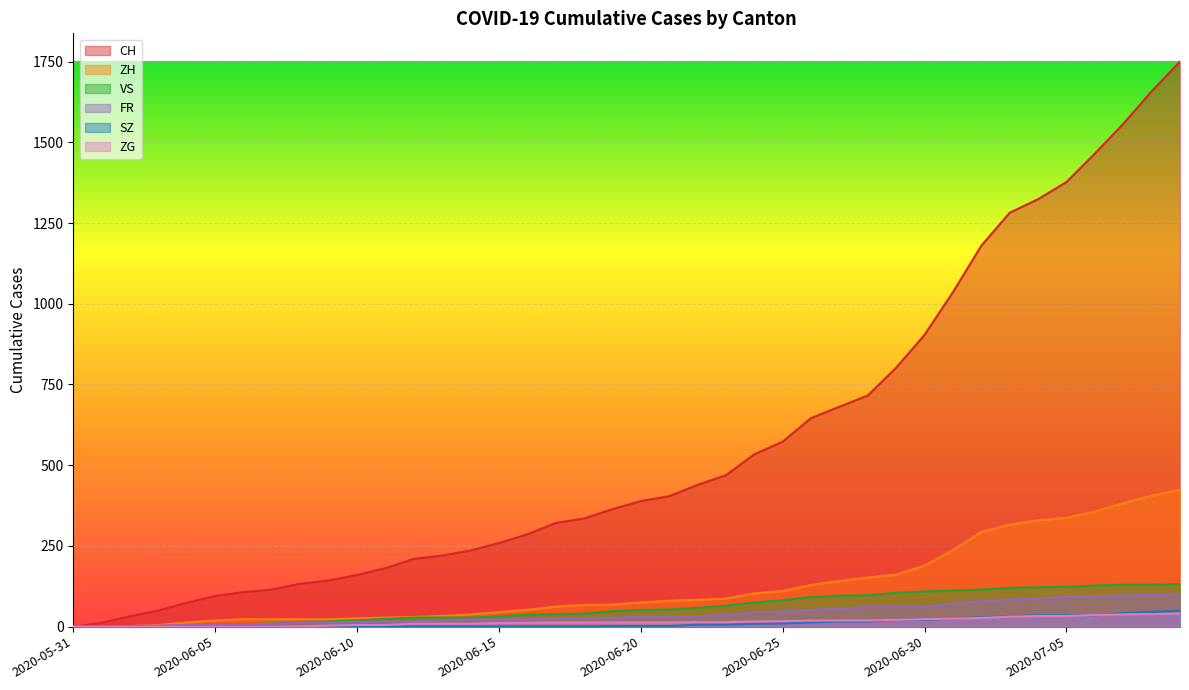

How many categories are shown in the chart?

40